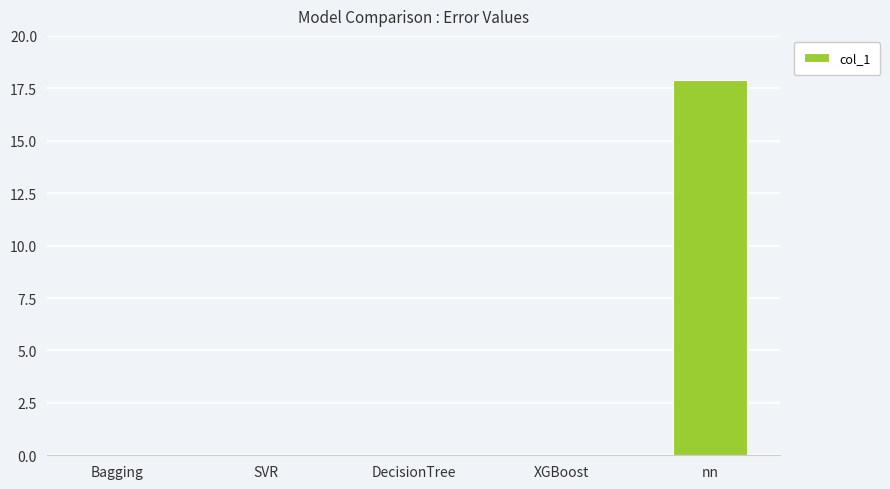

What is the sum of all values?

18.0